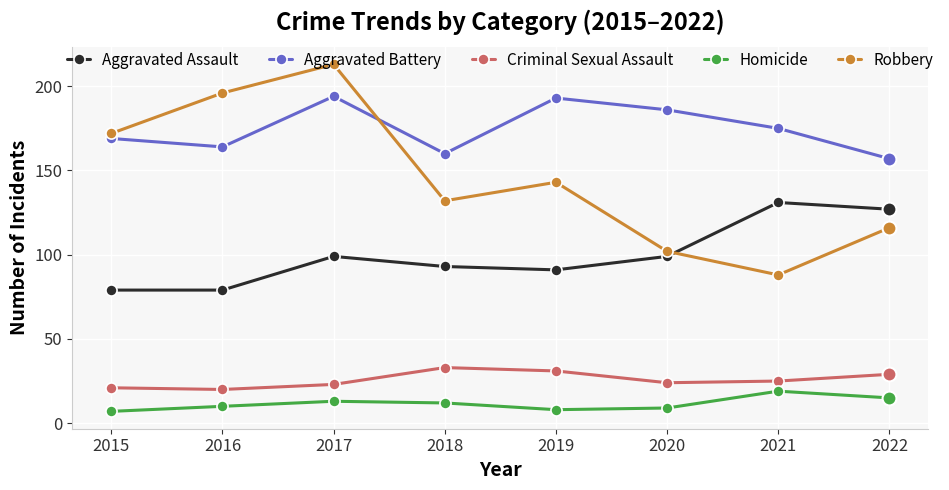

Which series changed the most between 2016 and 2020?

Robbery